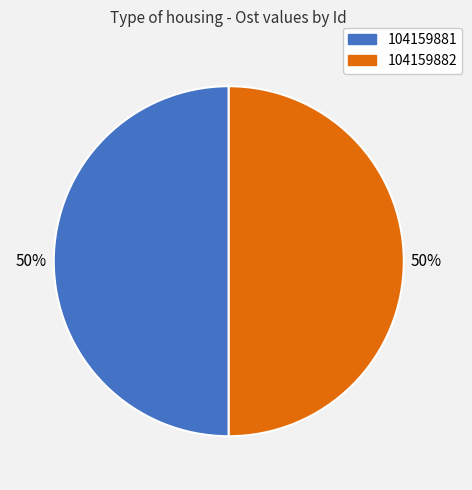

Do 104159882 and 104159881 together represent more than half of the pie?

Yes